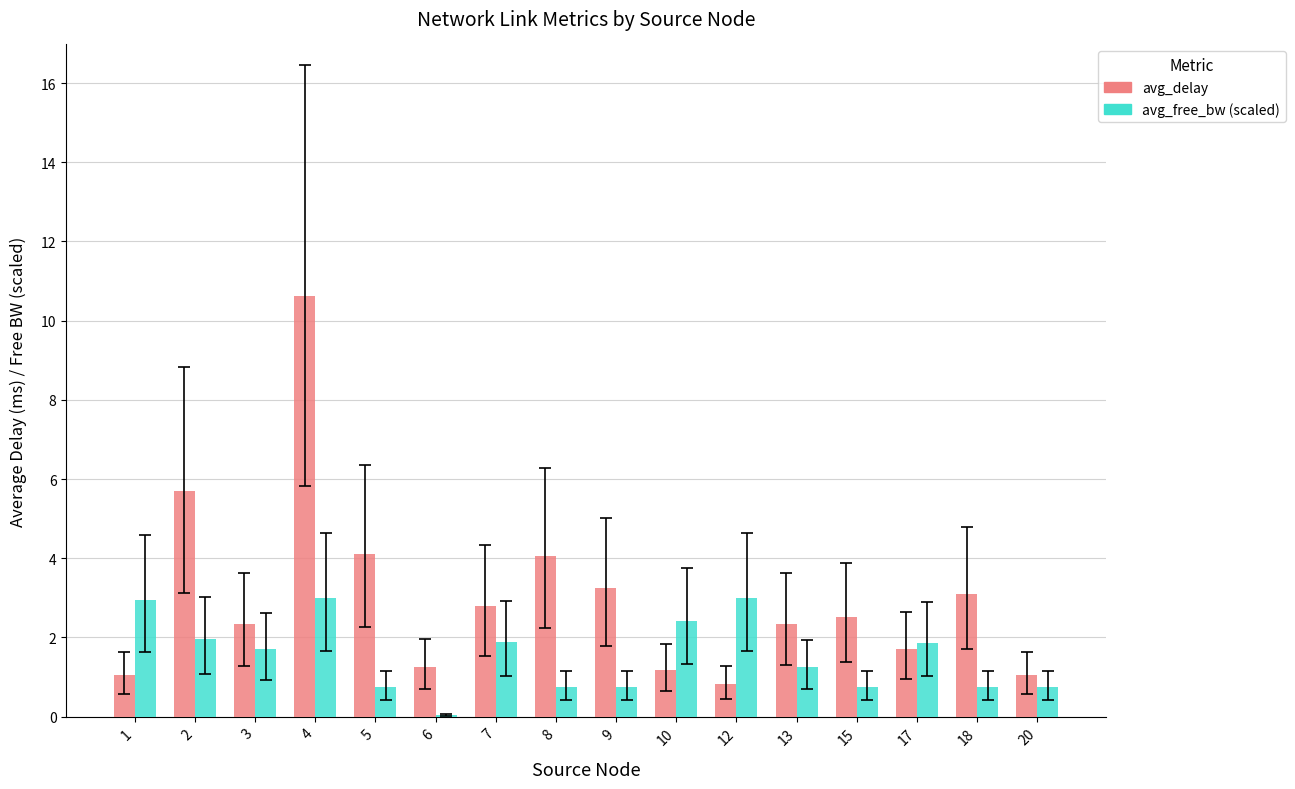

Is it true that avg_delay equals 1.8 at 20?

False